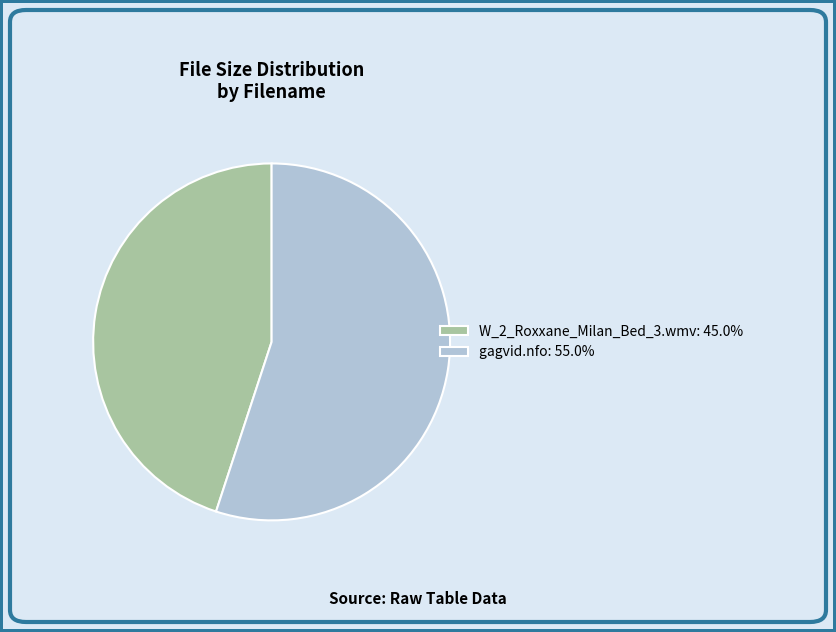

Does any single category account for the majority?

Yes